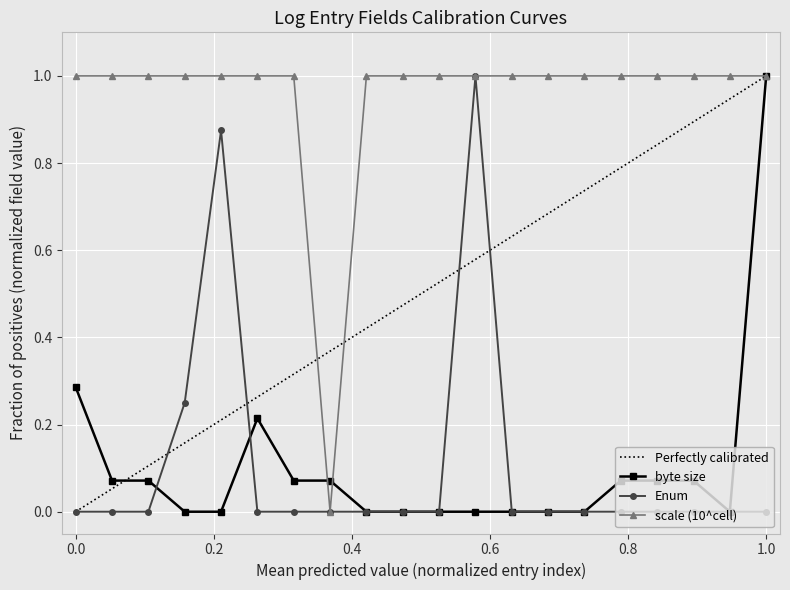

Count the number of categories in the chart.

20